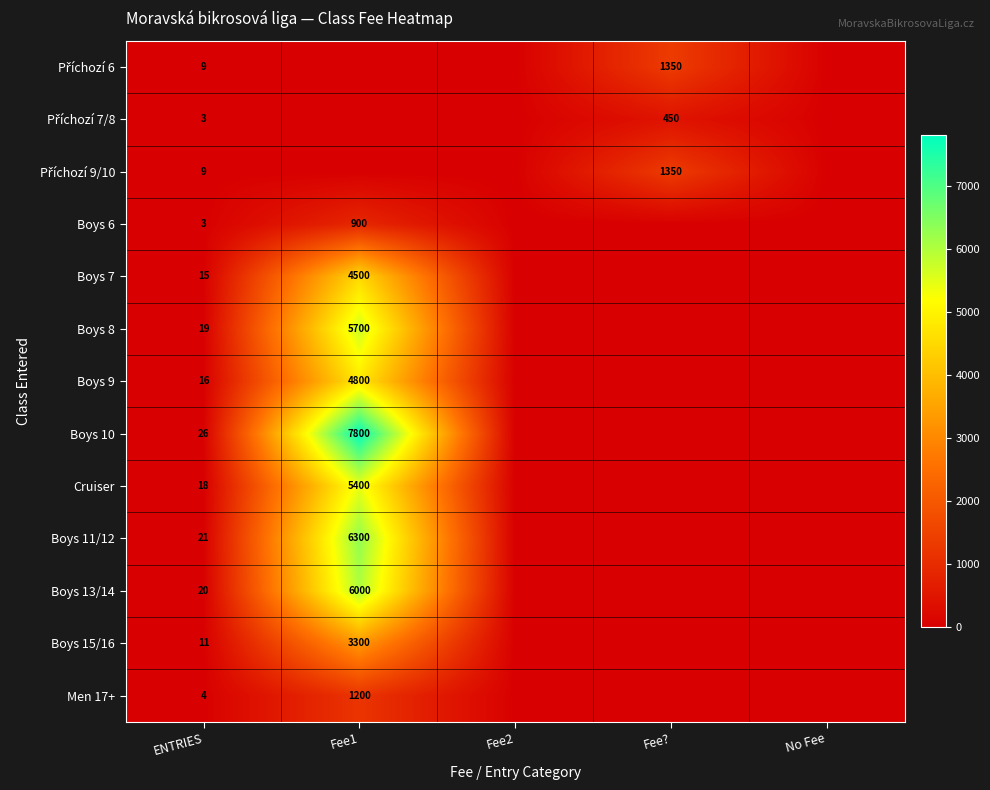

True or false: Boys 9 has a value of 4800 at Fee1.

True